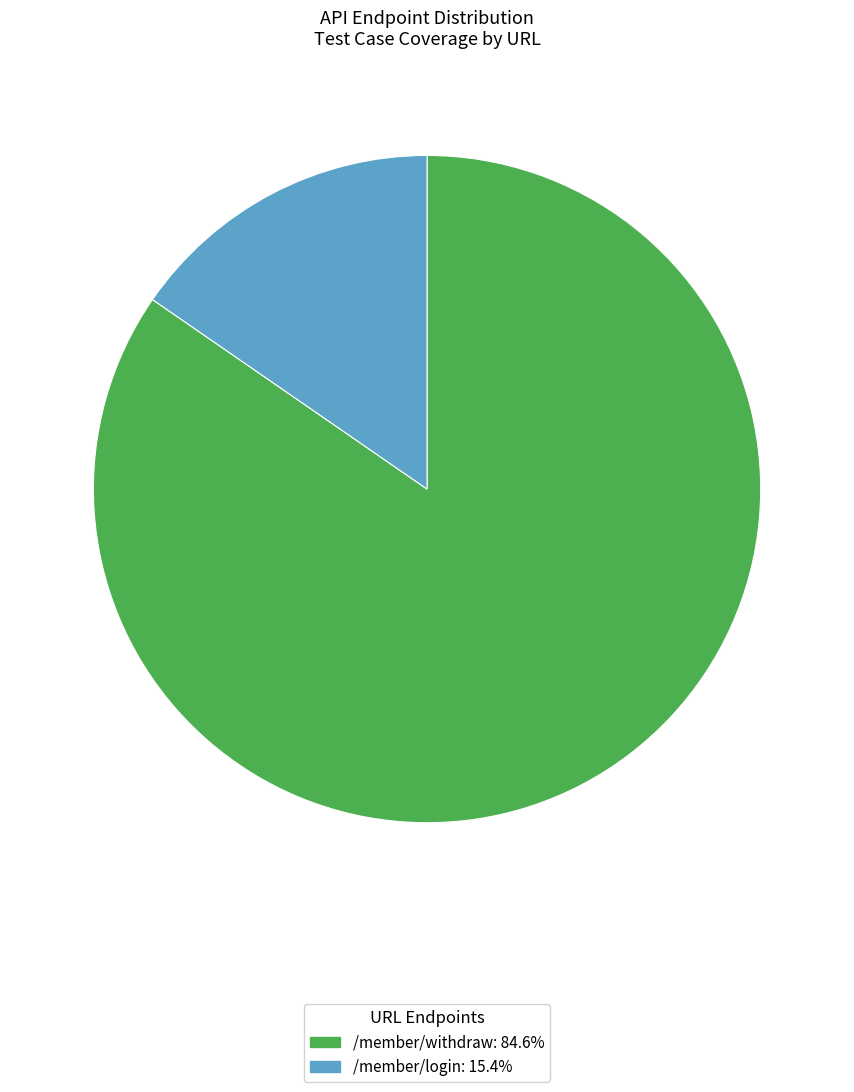

Rank the categories by value from highest to lowest.

/member/withdraw, /member/login